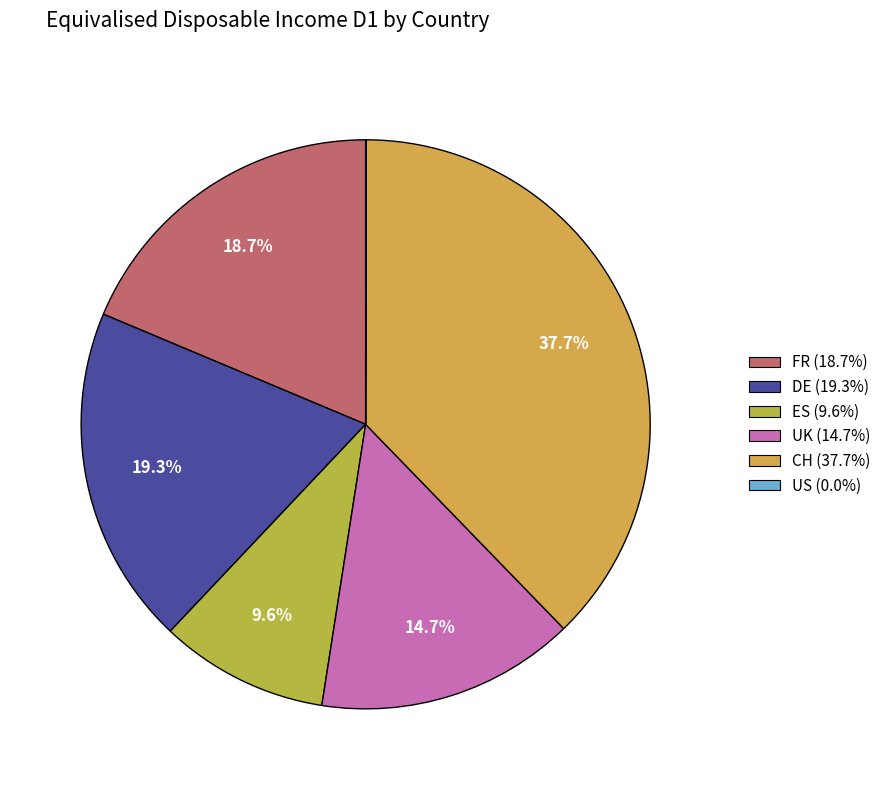

To the nearest percent, what is the difference between the largest and smallest slice percentages?

38%